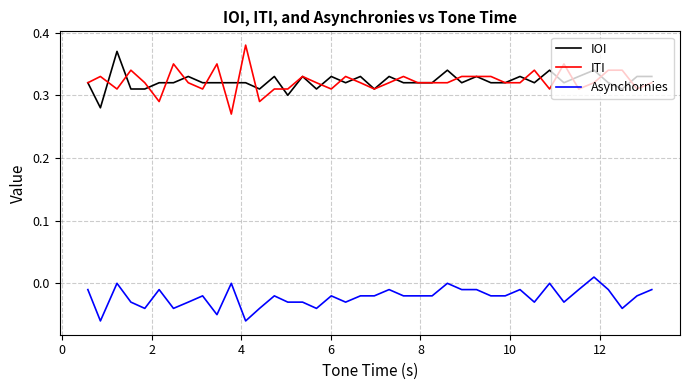

After their last crossing, which series has the higher values: ITI or IOI?

IOI